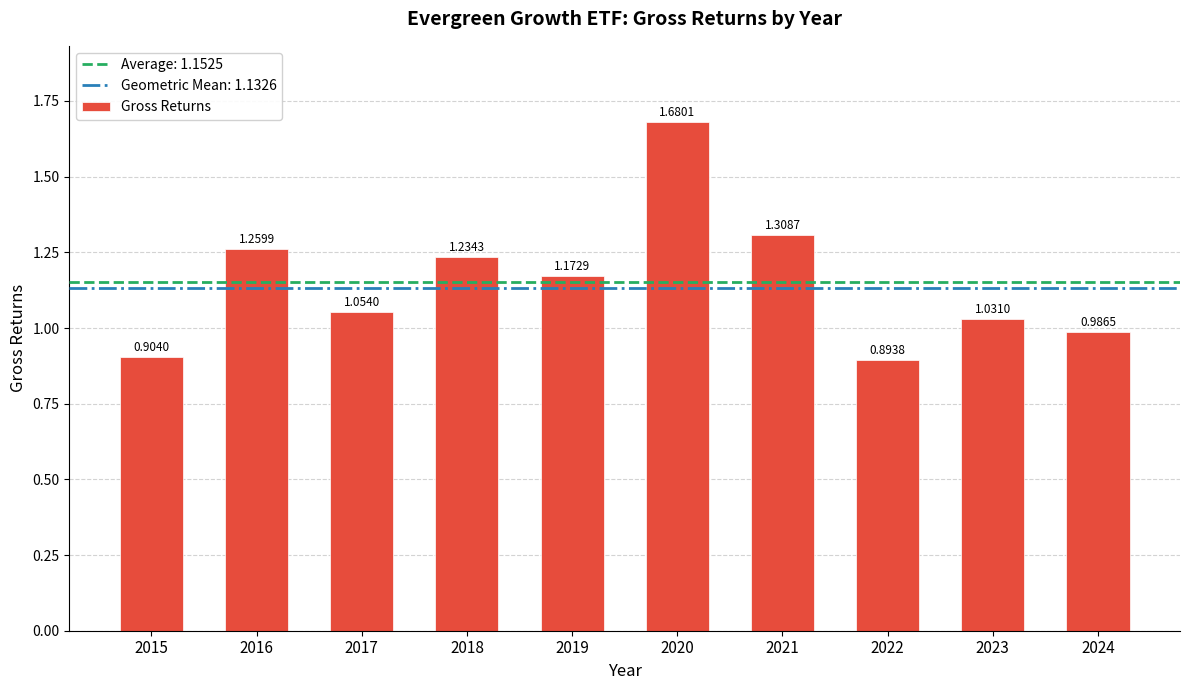

What is the difference between the maximum and minimum values?

0.8